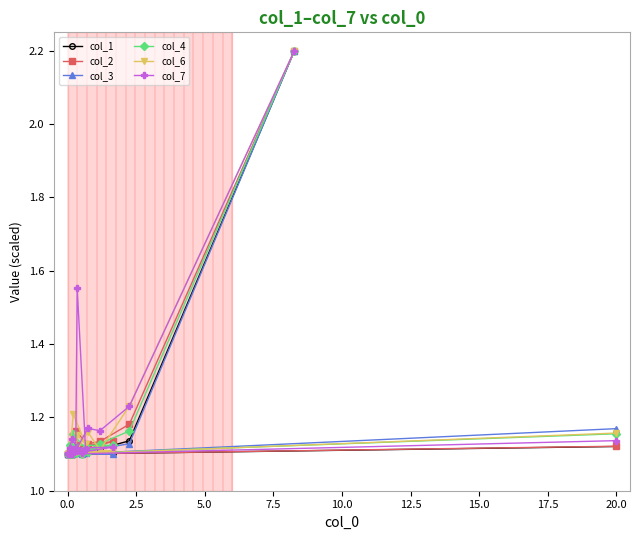

What is the maximum value shown in the chart?

2.2